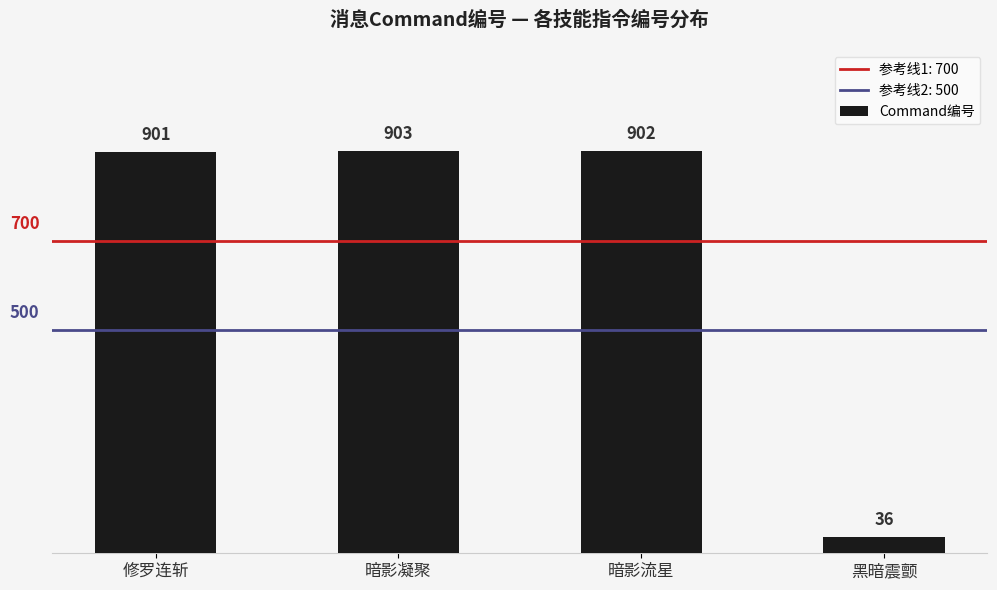

Which category has the lowest value across all series?

黑暗震颤